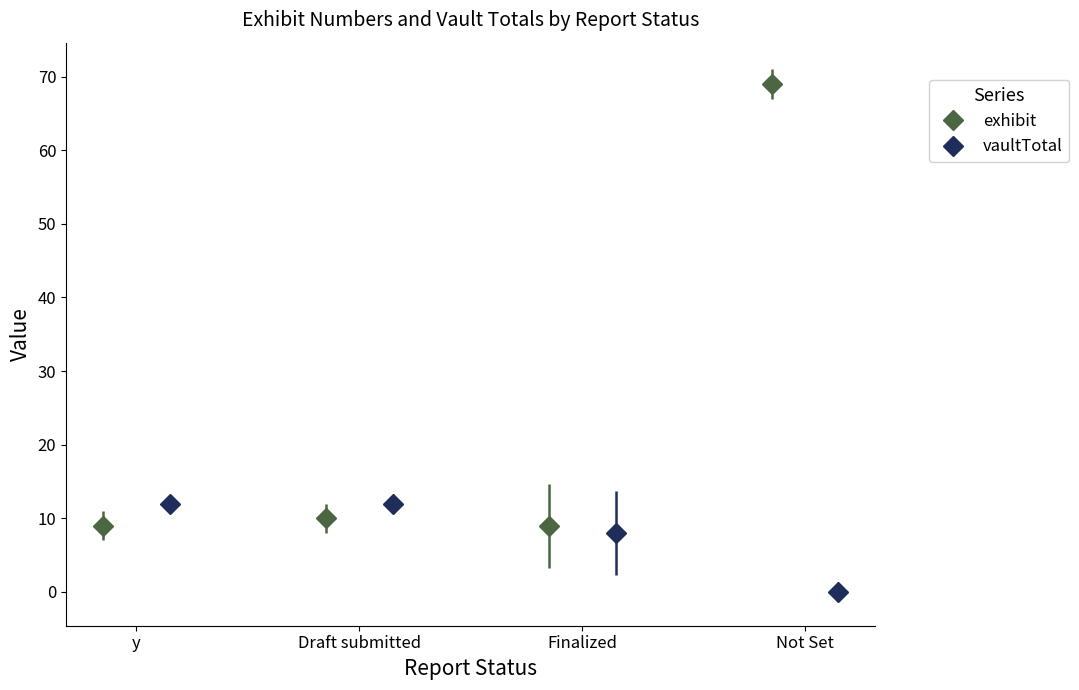

What is the minimum value for exhibit?

9